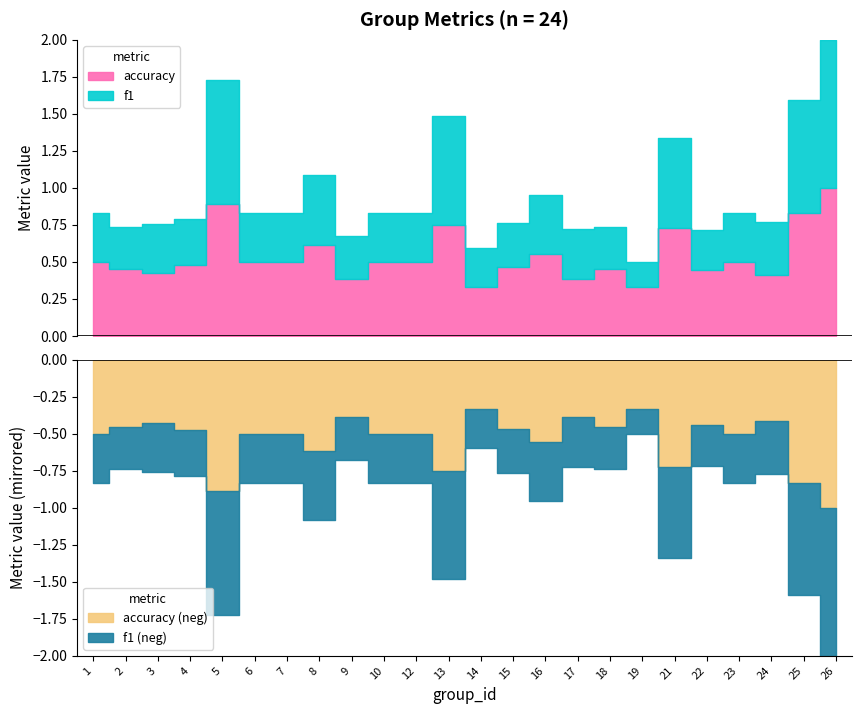

At which label does accuracy reach its peak?

26